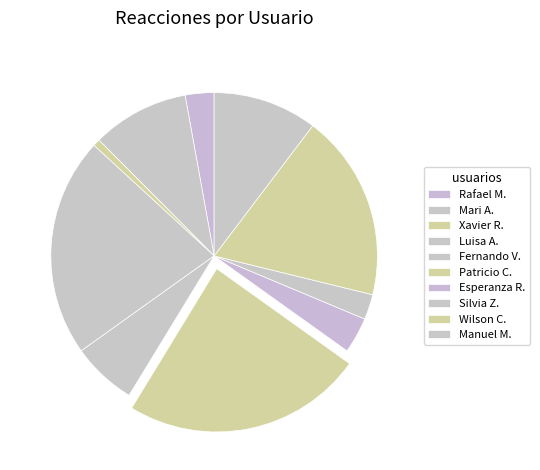

Which category has the biggest portion of the pie?

Patricio C.